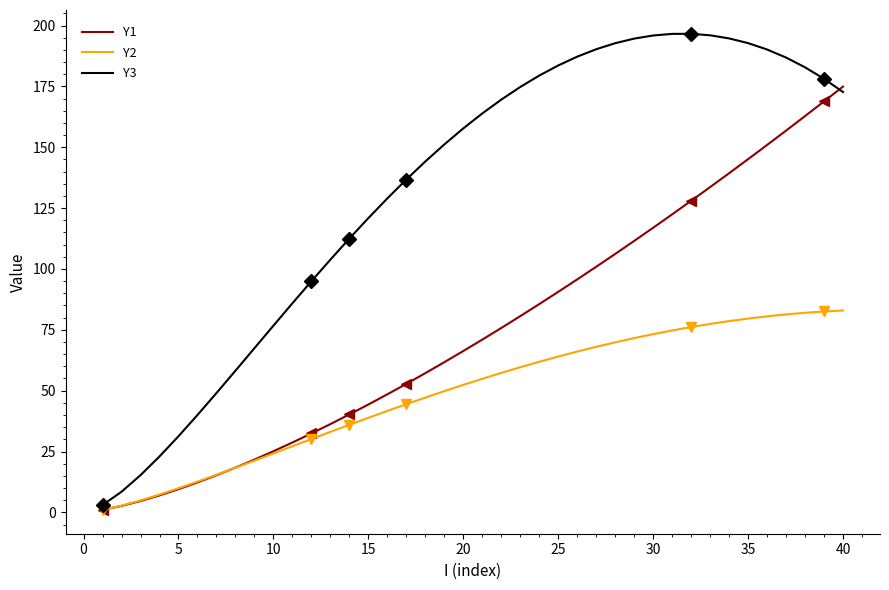

The value of Y1 at 25 is 90.6. True or false?

True